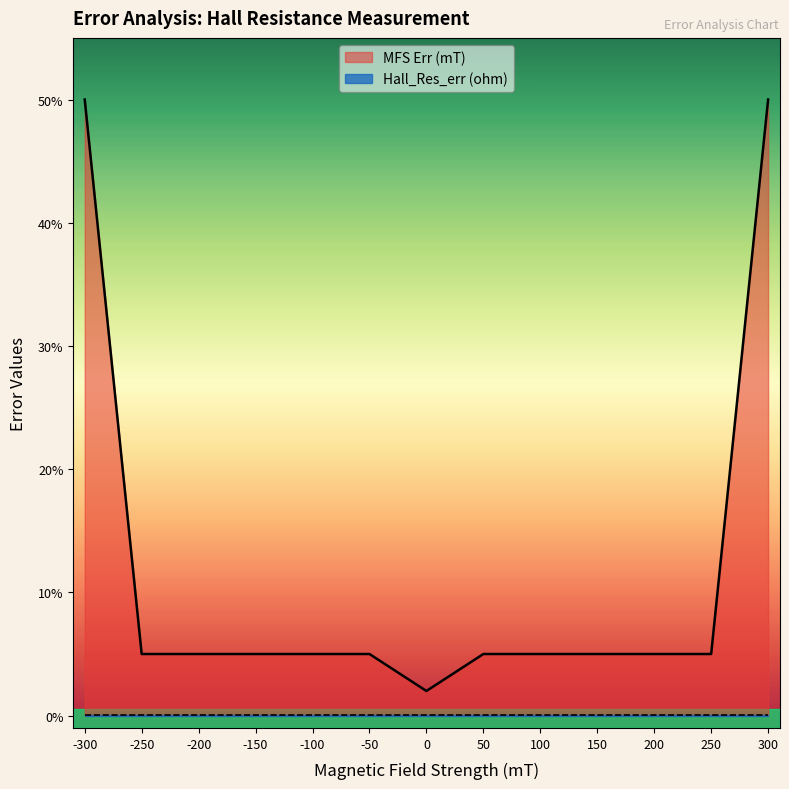

Is it true that the value at -250 is 0.1?

False